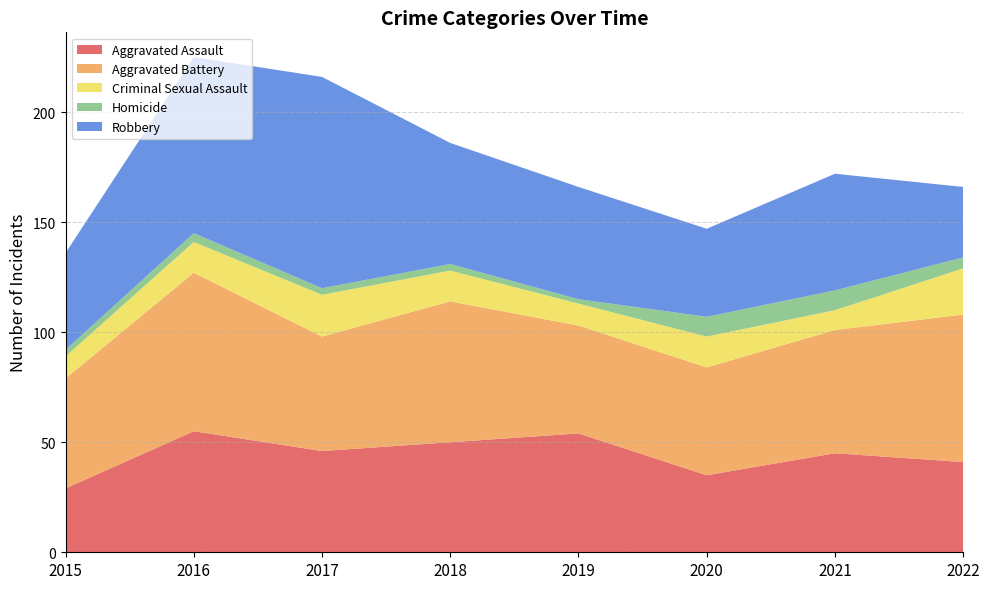

Reading left to right, list all the values displayed in this chart.

Aggravated Assault: 29	55	46	50	54	35	45	41
Aggravated Battery: 50	72	52	64	49	49	56	67
Criminal Sexual Assault: 10	14	19	14	10	14	9	21
Homicide: 3	4	3	3	2	9	9	5
Robbery: 44	80	96	55	51	40	53	32